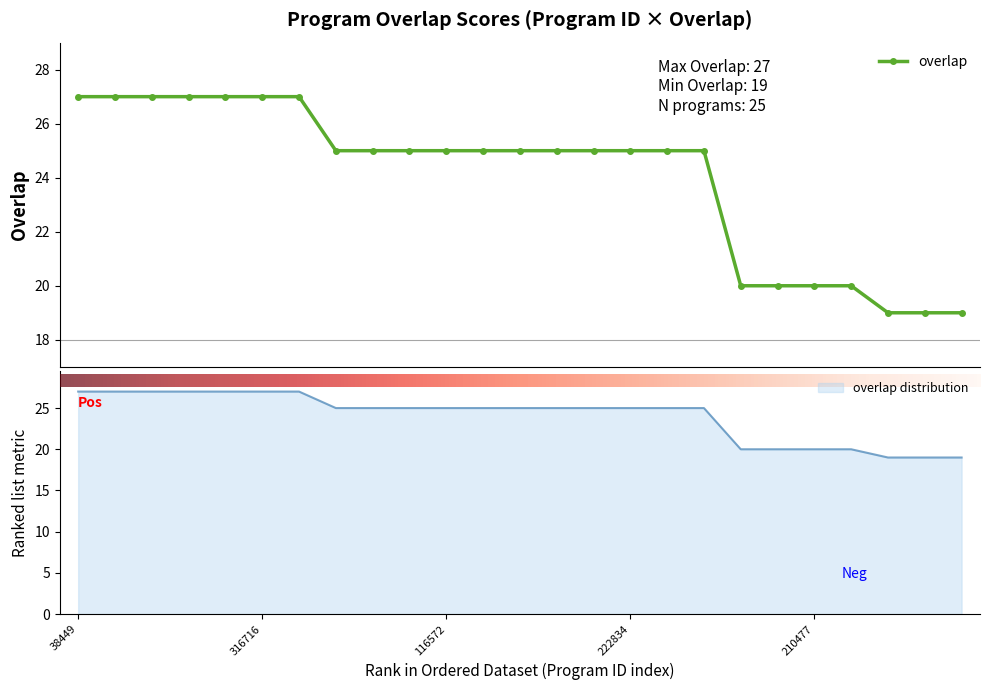

Count the number of categories in the chart.

25